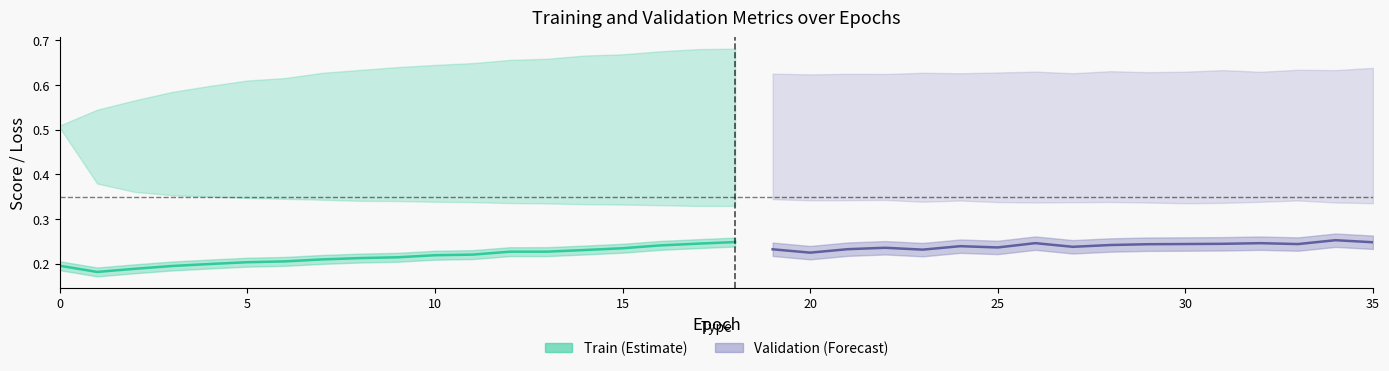

What is the highest value of the train_final_score series?

0.3